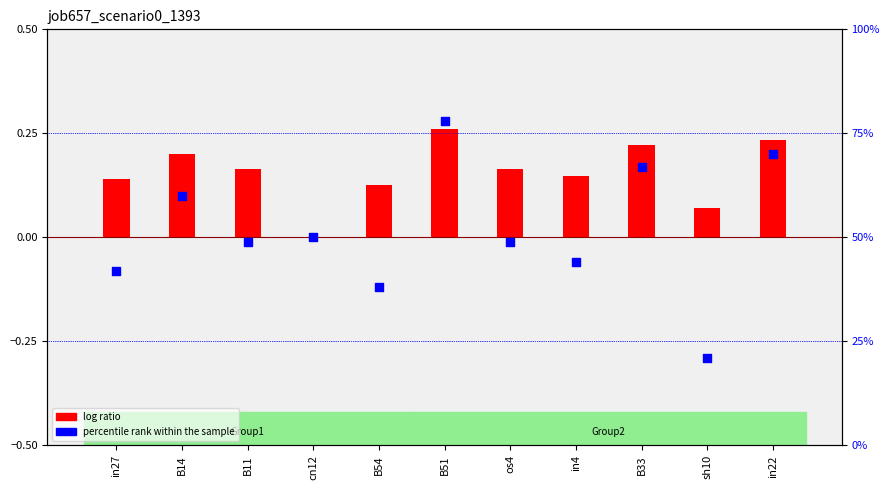

Which series contains the highest Y value?

percentile rank within the sample